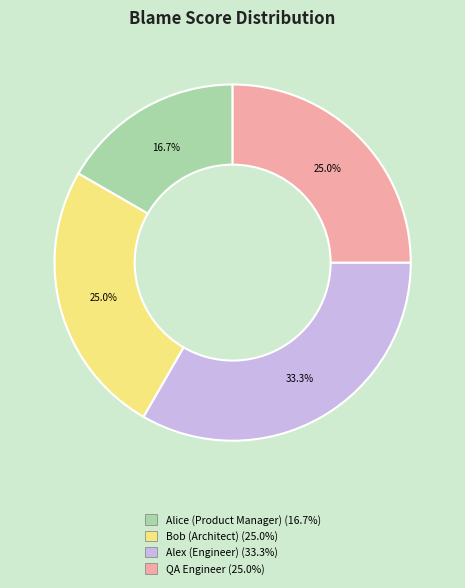

Is it true that Bob (Architect) is 31% of the pie?

False